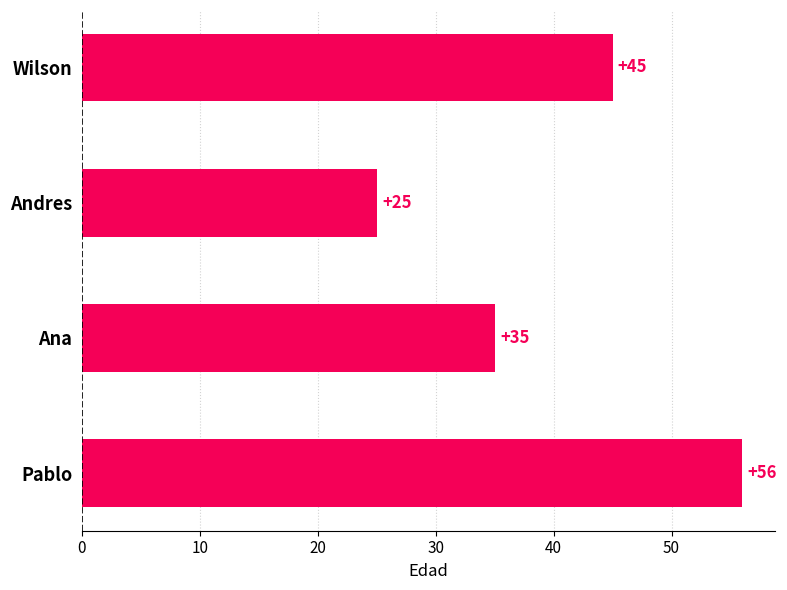

What is the average value?

40